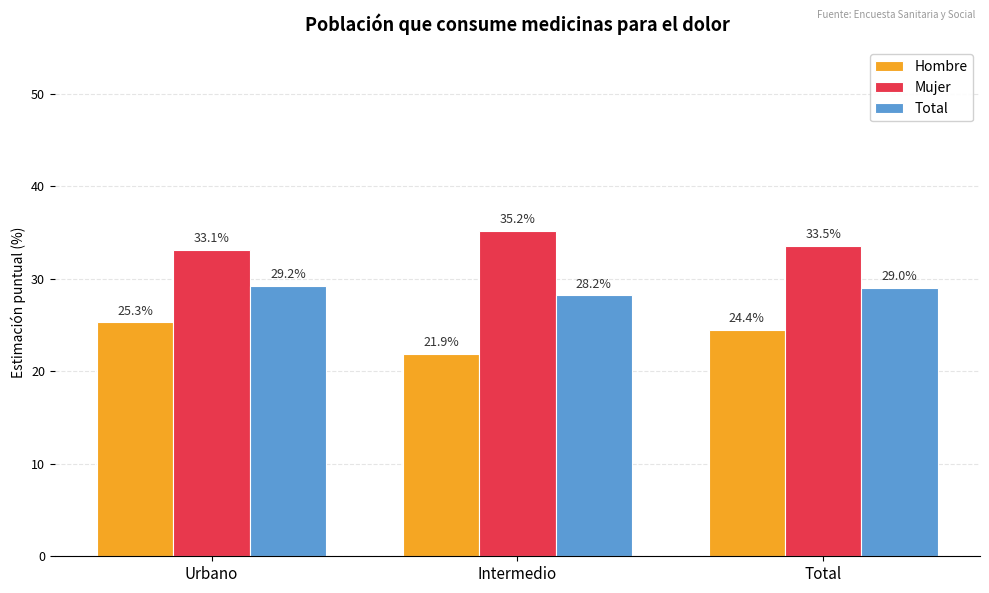

What is the average value of the Total series?

28.8